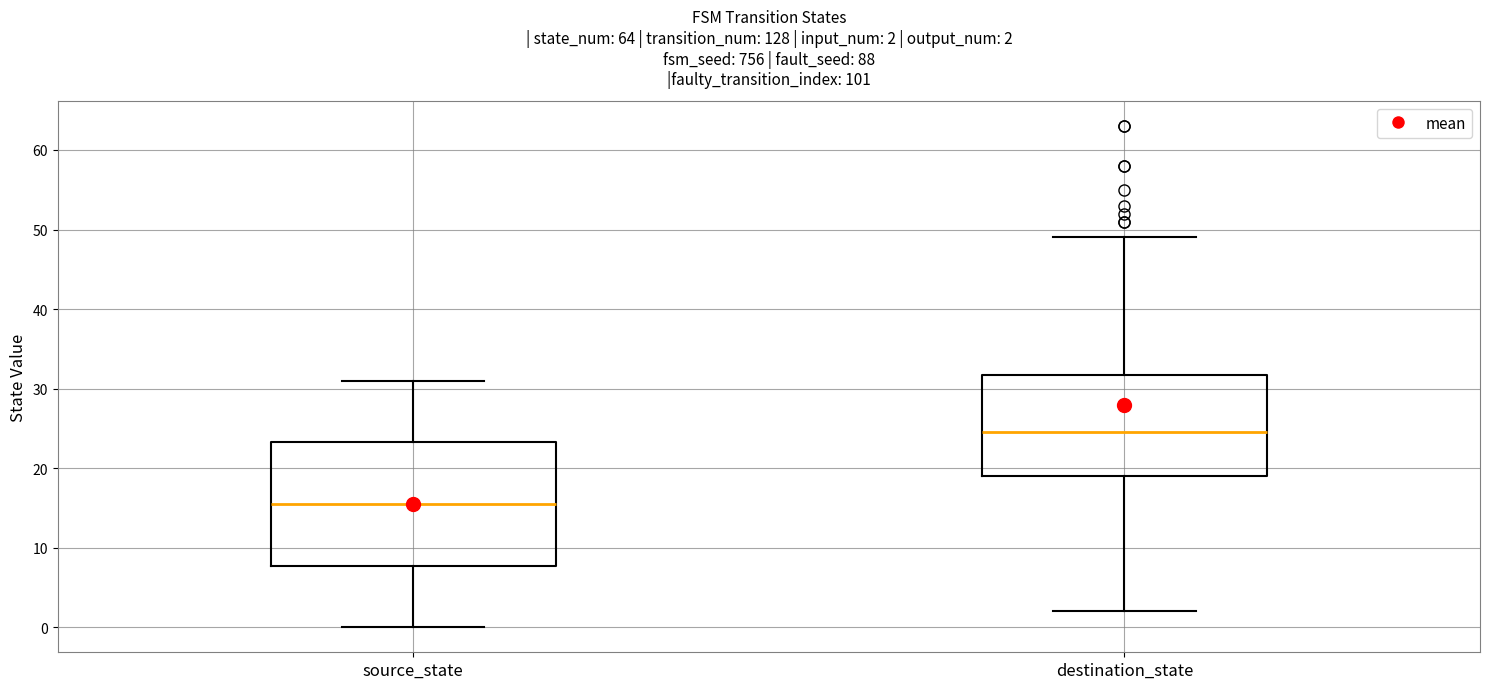

Comparing the boxes themselves (not the whiskers), which one is the tallest?

source_state